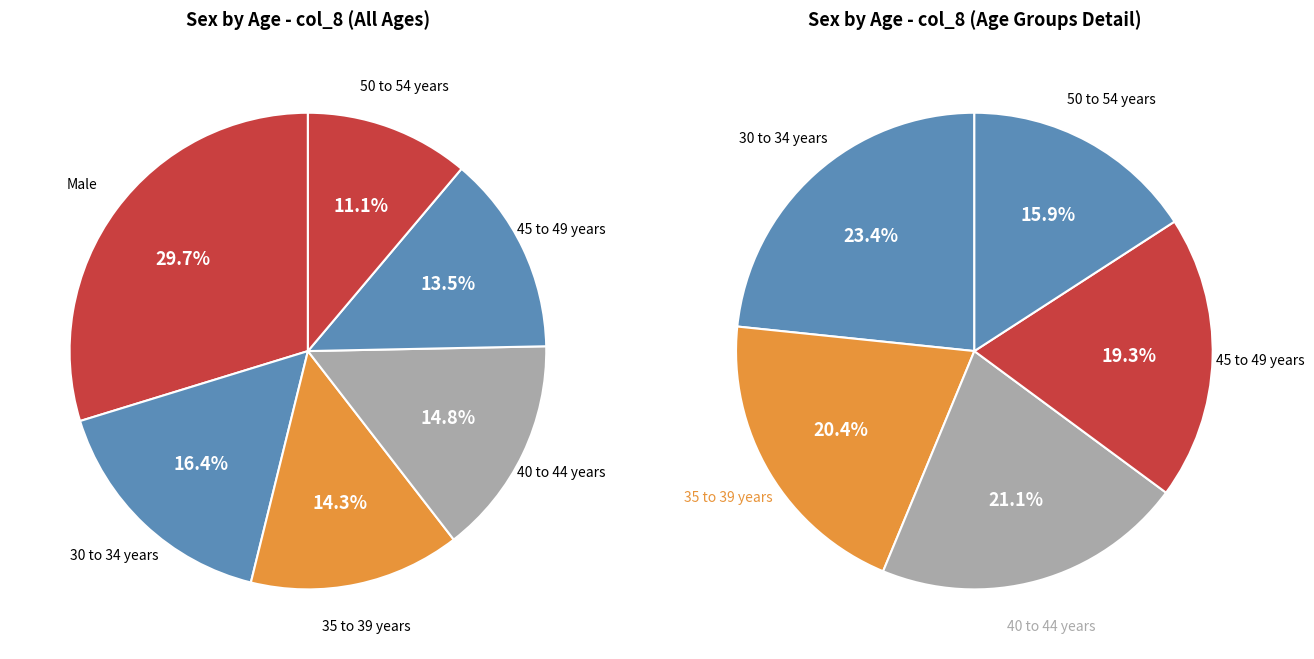

Count the number of slices in the pie.

6